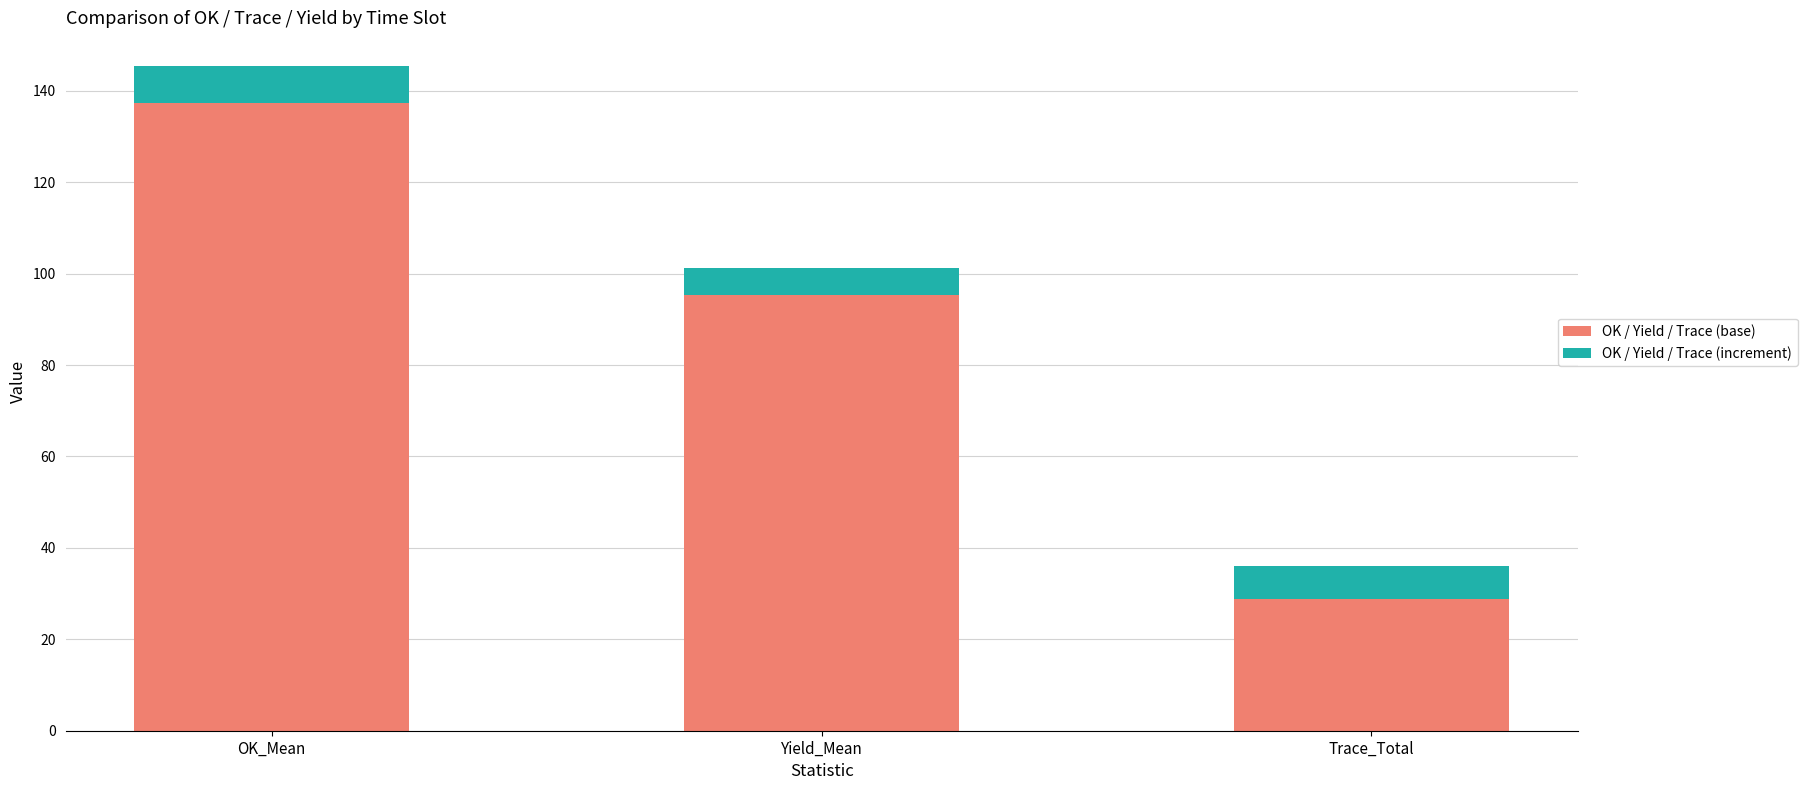

What is the highest value of the OK / Yield / Trace (base) series?

137.3